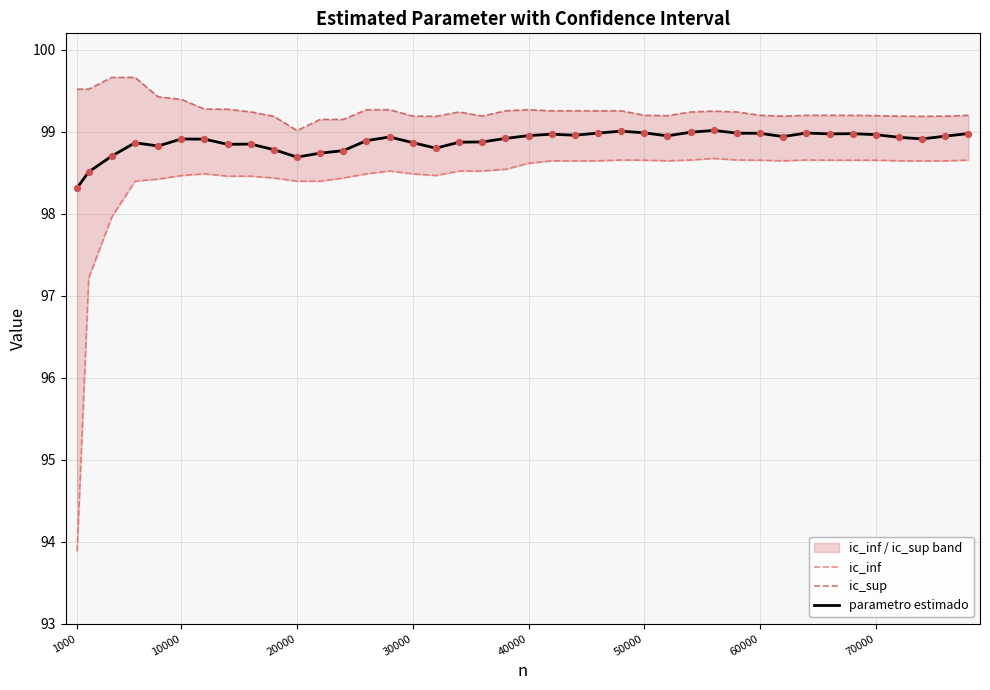

What is the highest value of the parametro estimado series?

99.0